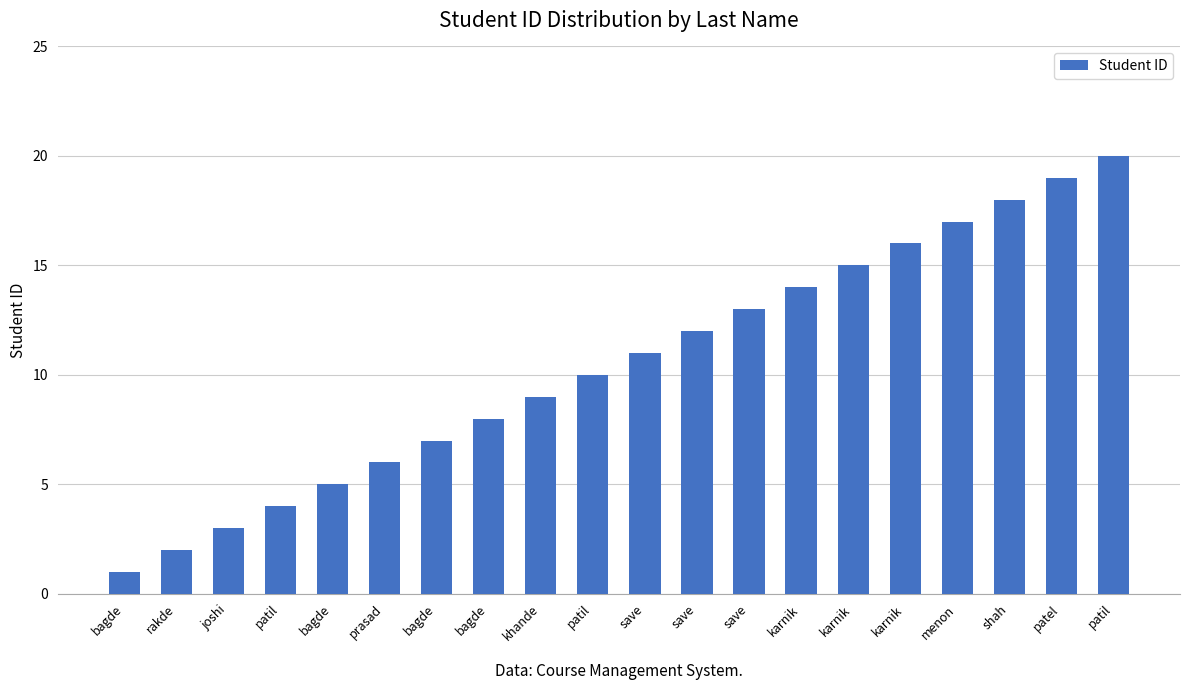

How many bars are there in total?

20